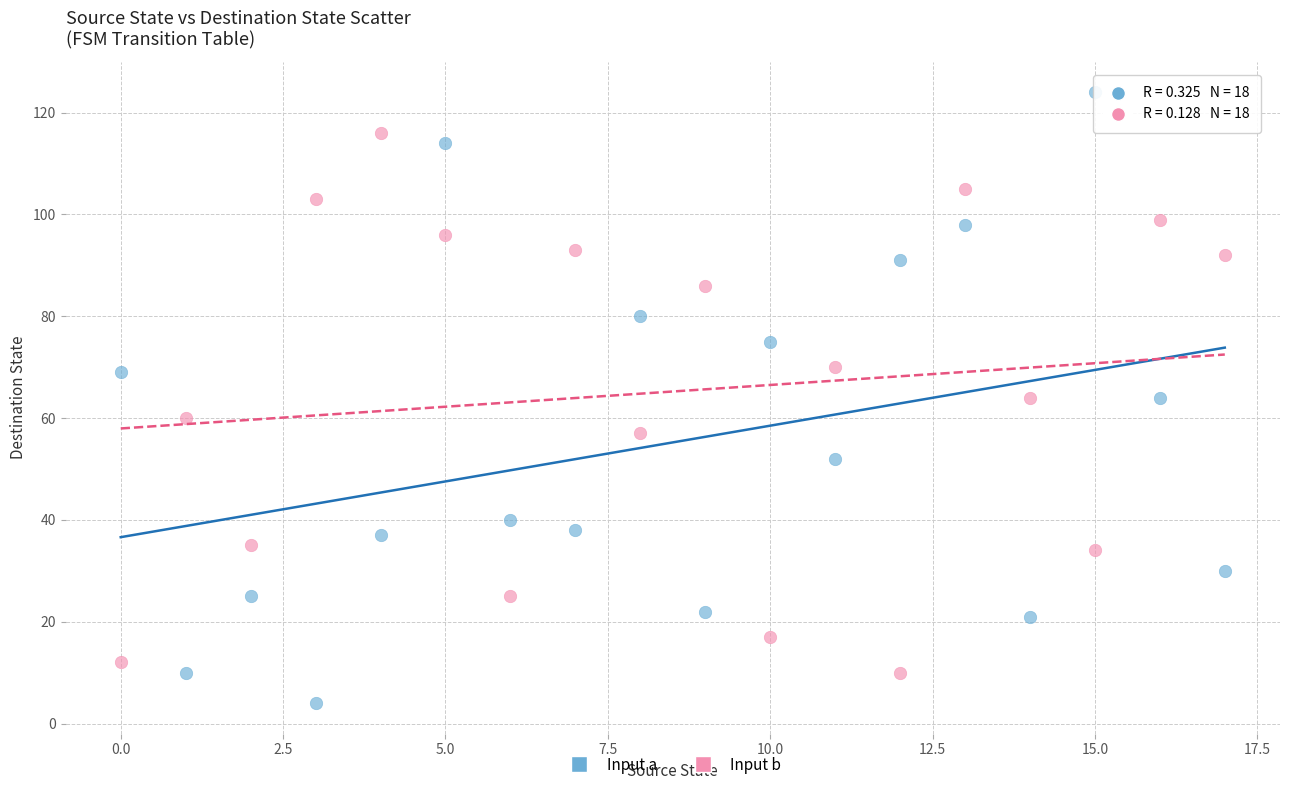

Across all data points, what is the range of Y values (max minus min)?

120